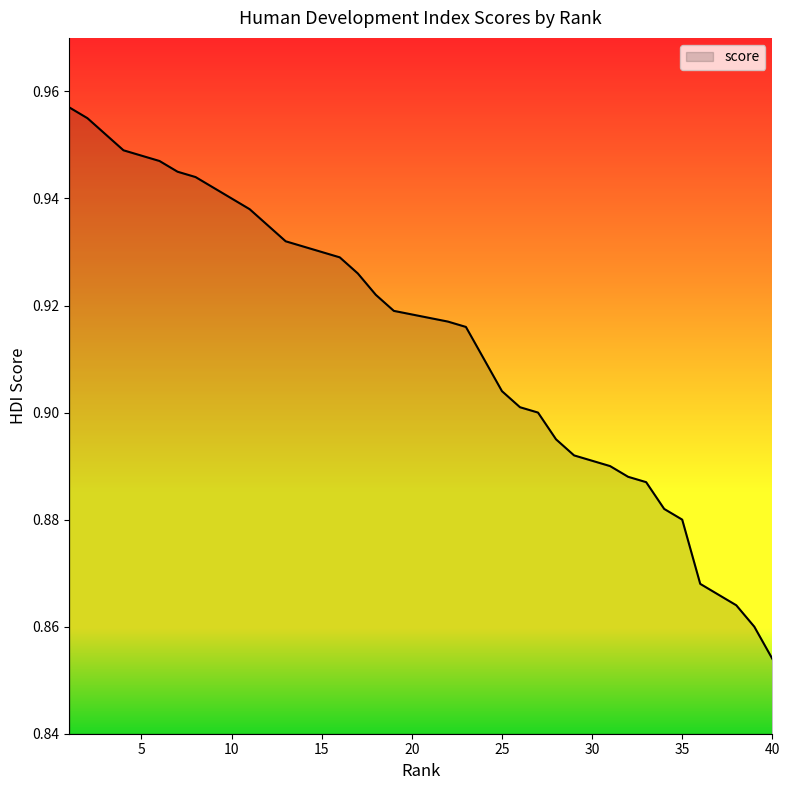

What is the difference between the maximum and minimum values?

0.1